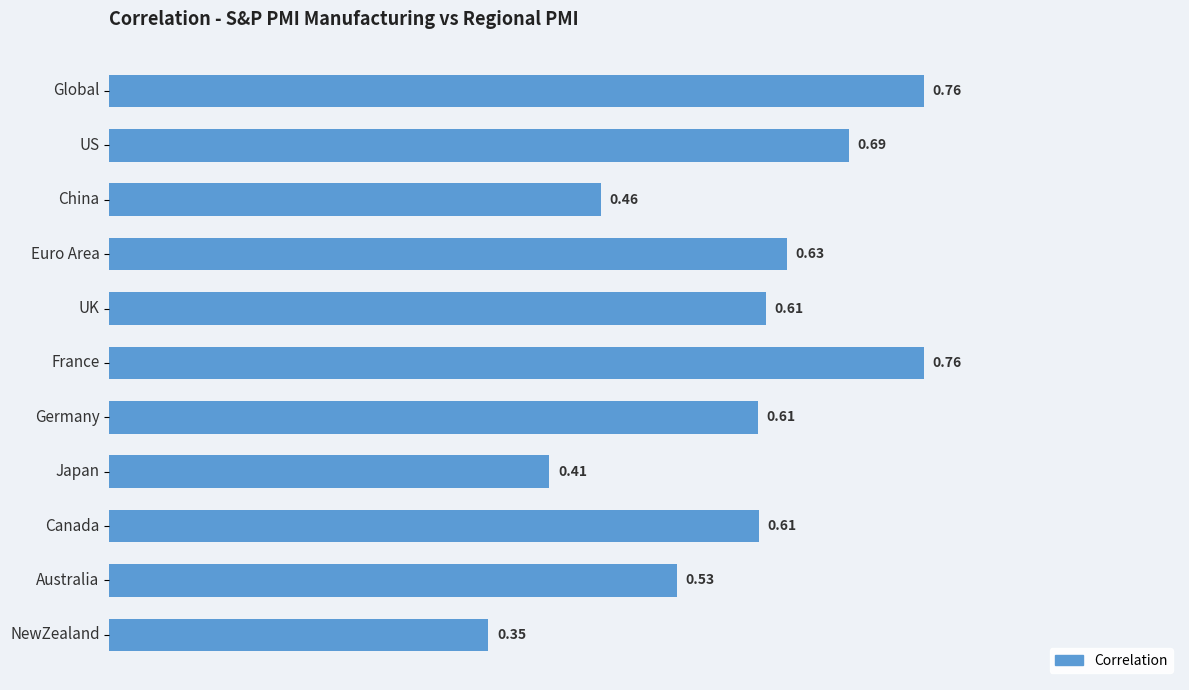

What is the sum of the values at Euro Area and Japan?

1.0